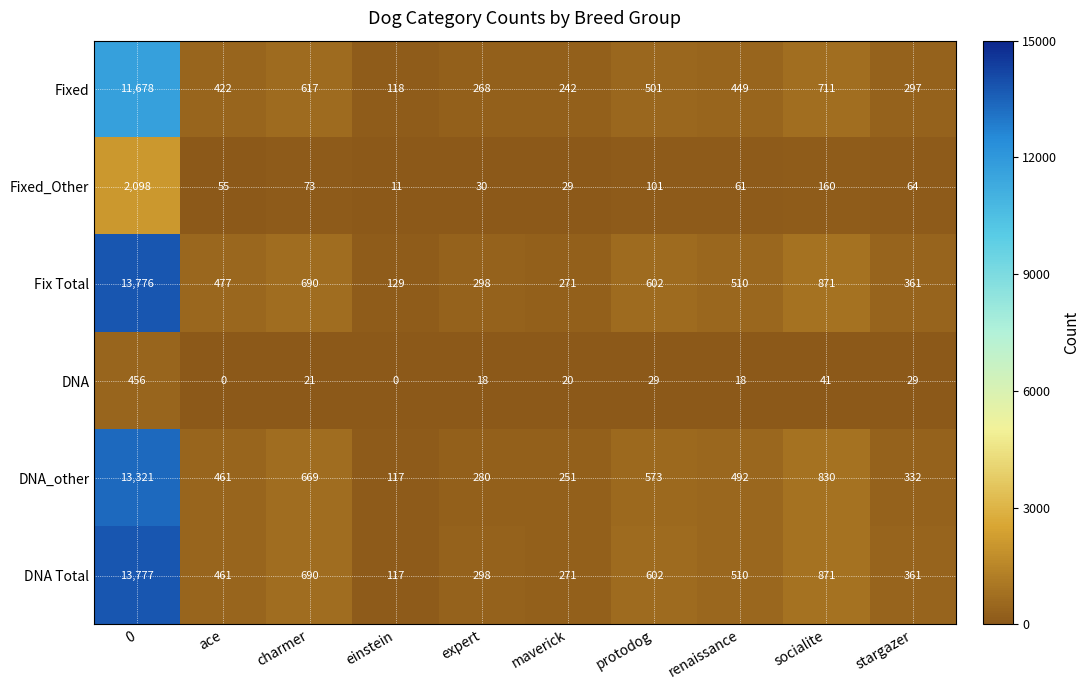

Read the Fixed_Other value at 0, to the nearest 100.

2100